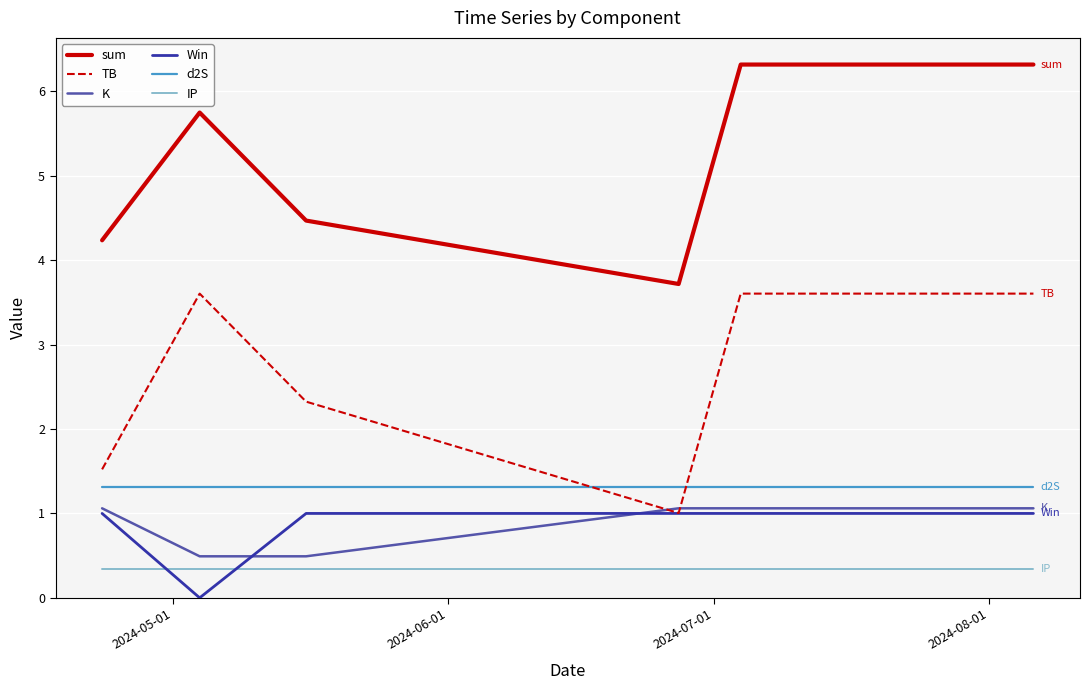

Which series has the largest total across all categories?

sum